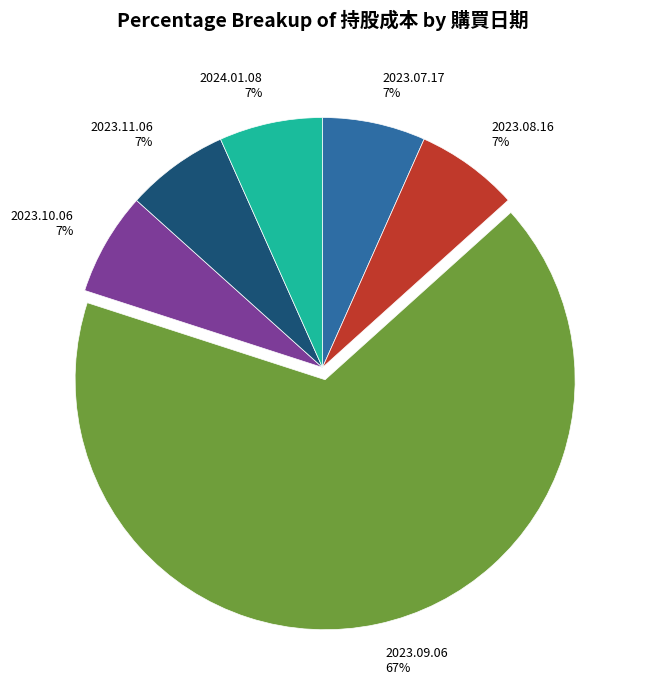

To the nearest percent, what is the average slice percentage?

17%